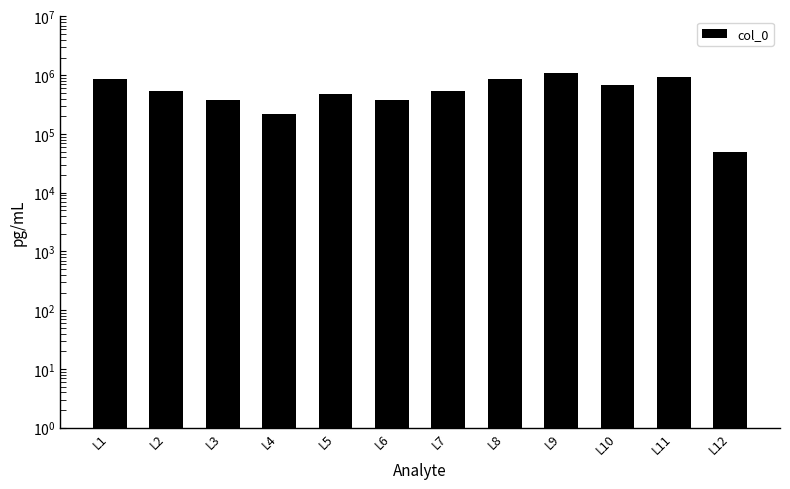

Rank the categories by value from highest to lowest.

L9, L11, L8, L1, L10, L2, L7, L5, L3, L6, L4, L12